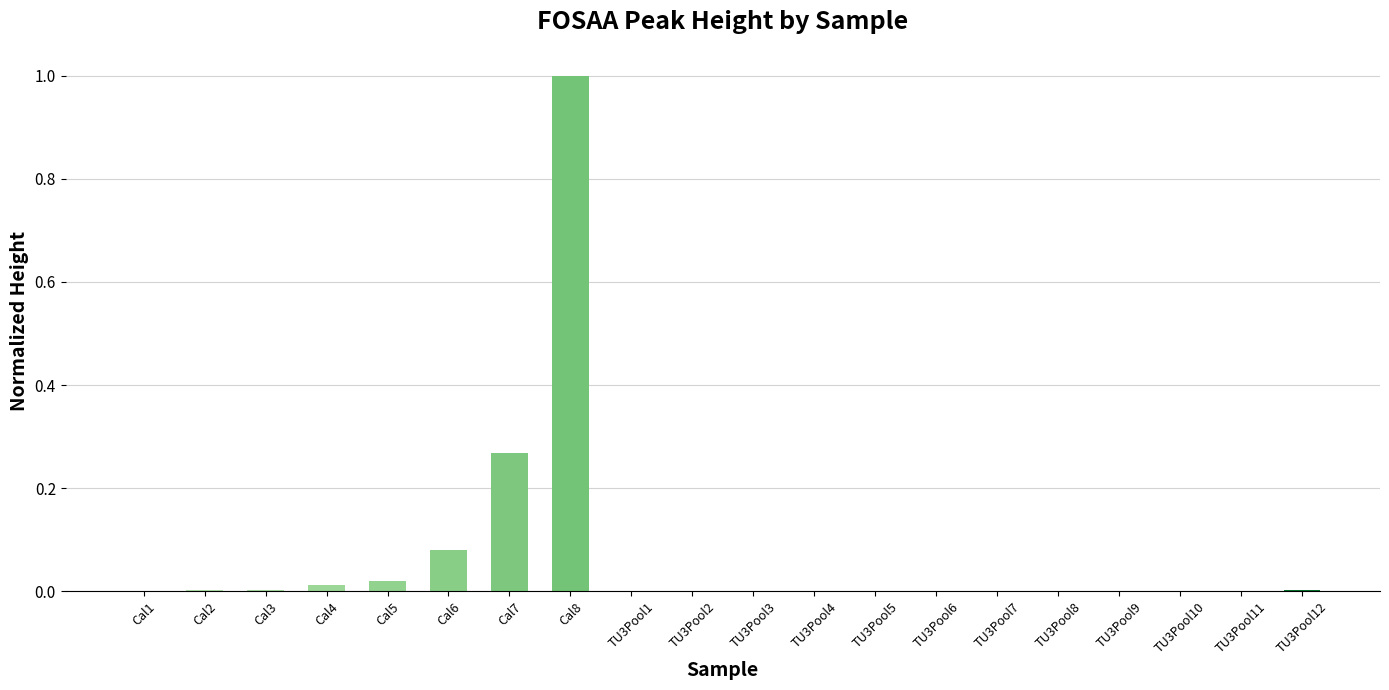

Is it true that the value at Cal8 is 1.6?

False